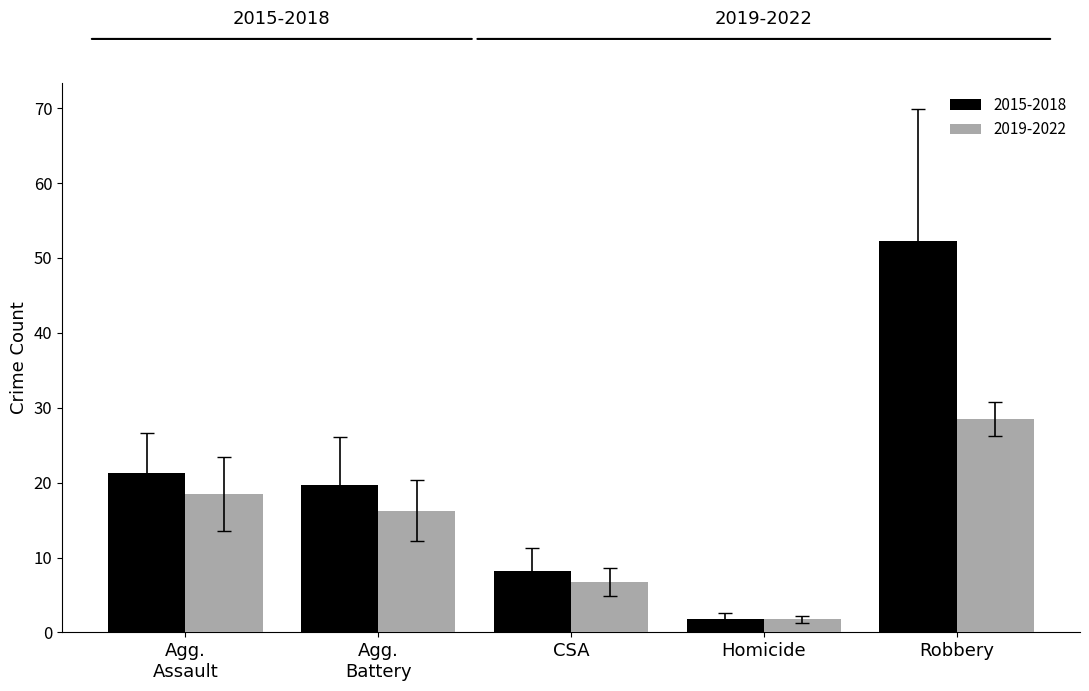

Which category has the highest value in the 2019-2022 series?

Robbery